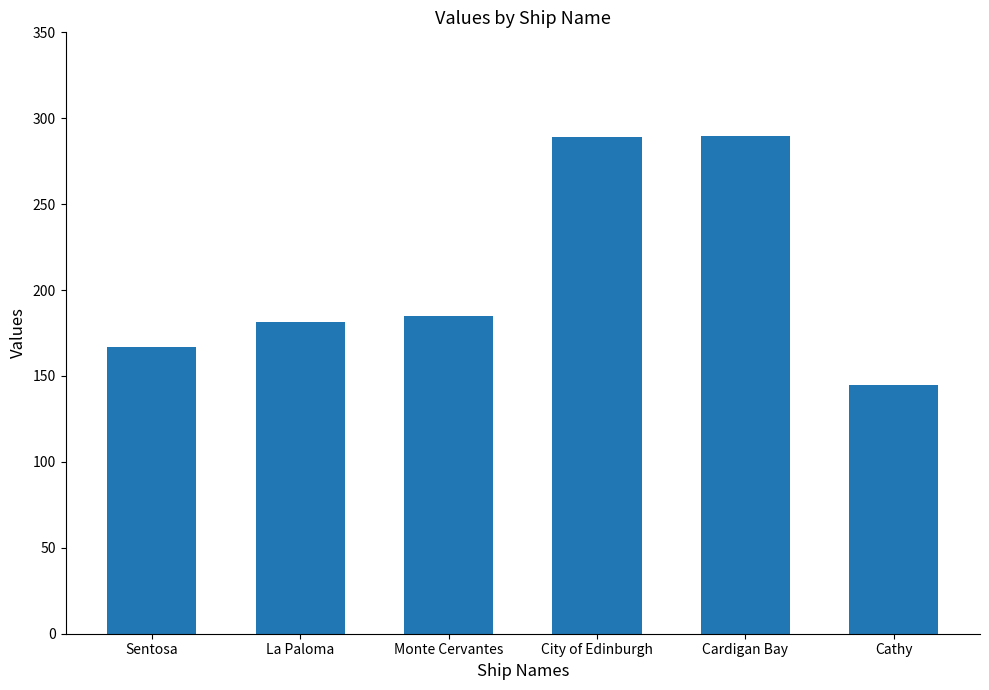

The chart shows a value of 181.2 at La Paloma. True or false?

True